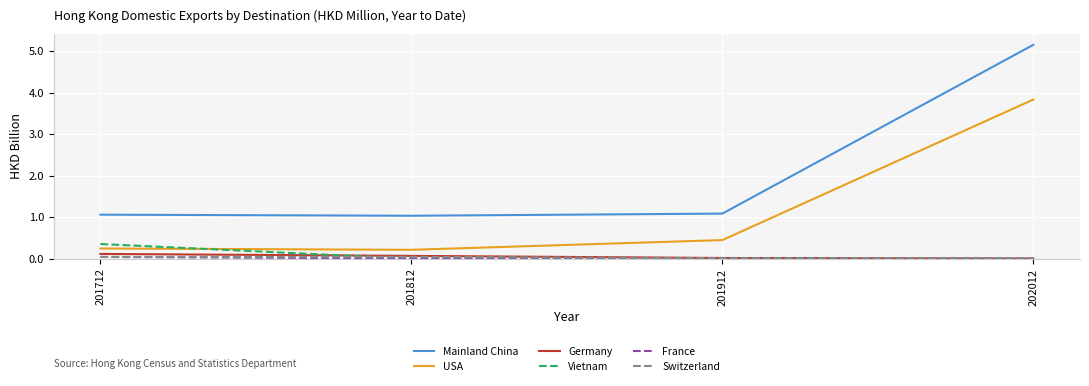

True or false: Mainland China and Germany intersect in this chart.

False